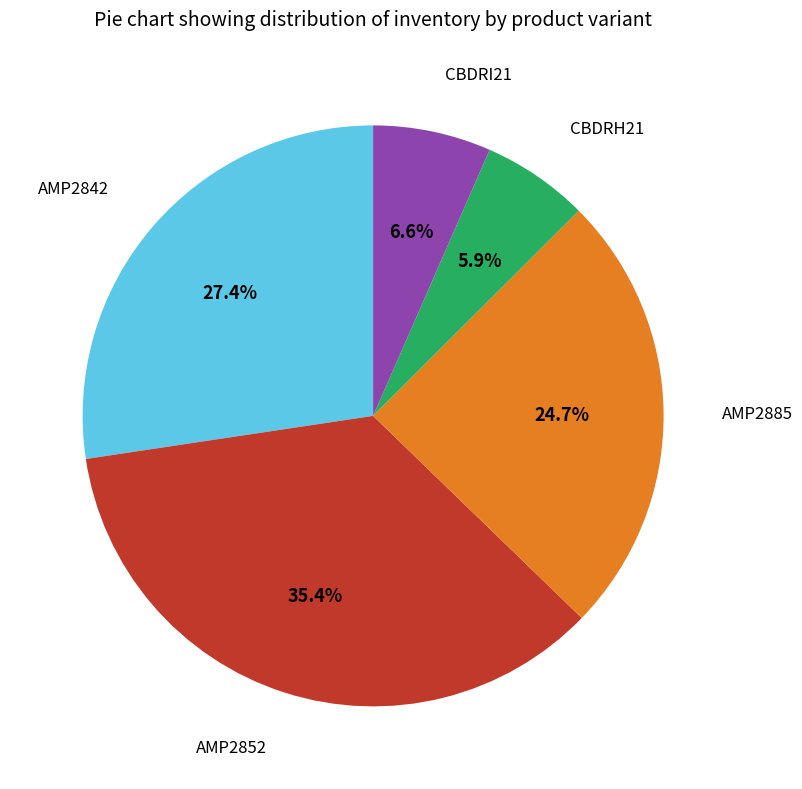

Which slice is the smallest?

CBDRH21